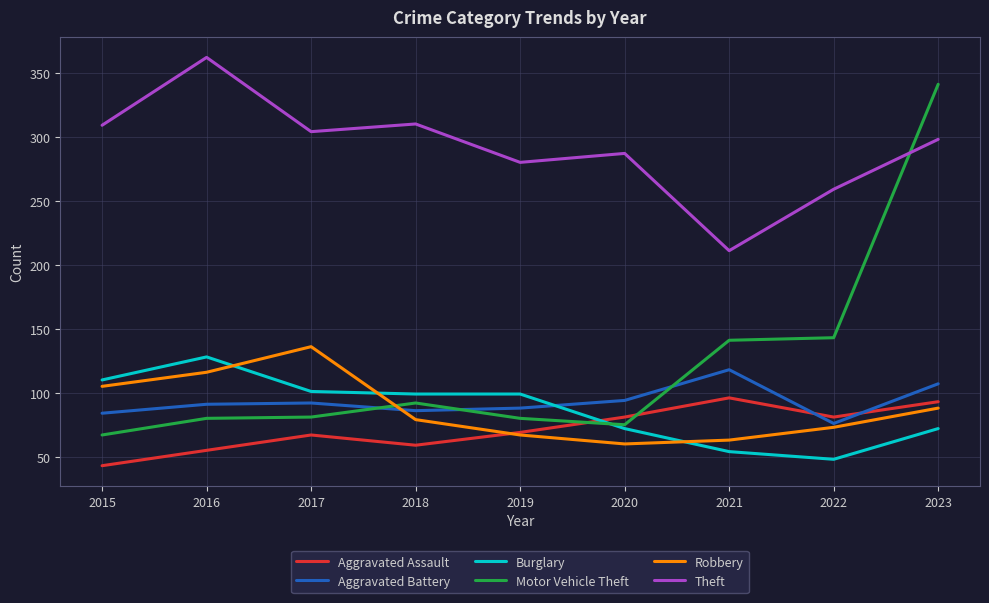

True or false: Theft has a value of 157 at 2023.

False